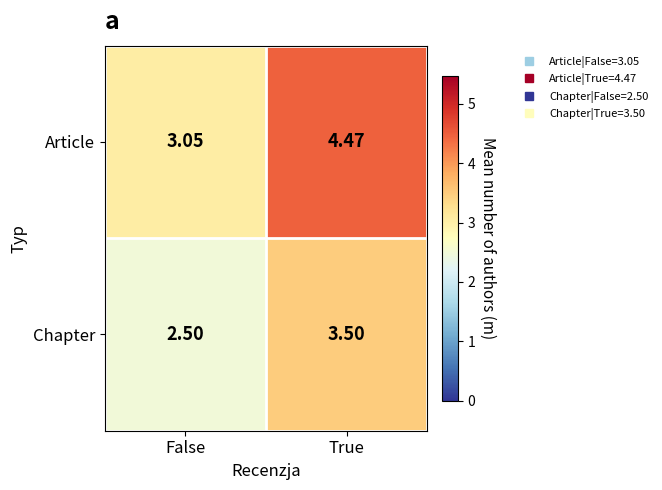

What is the total value across all series at True?

8.0